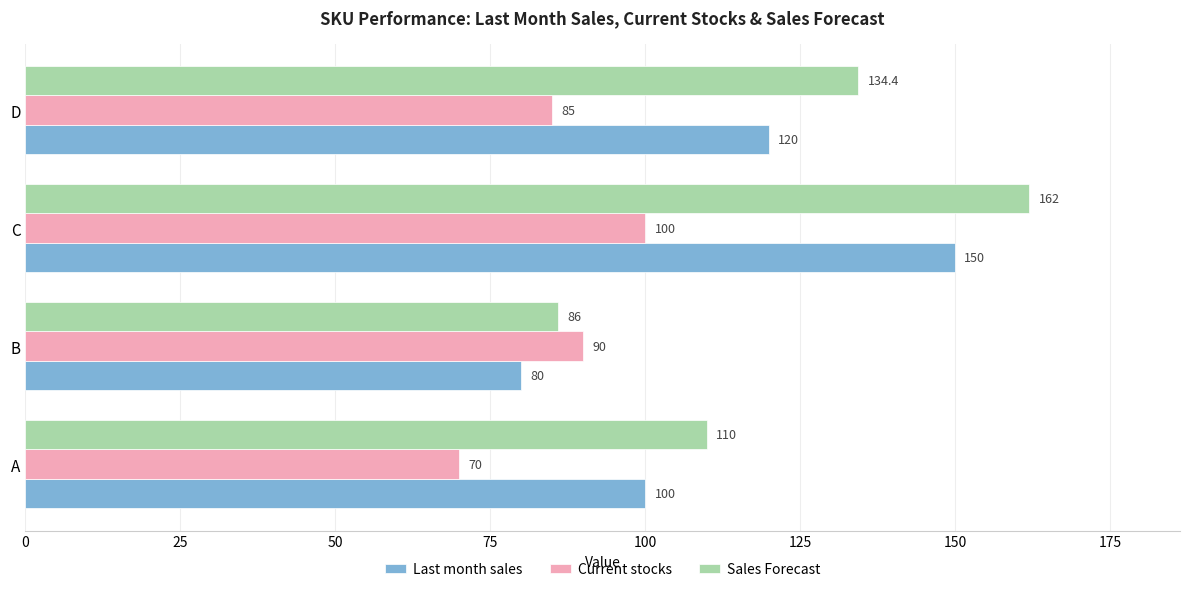

Rank the series by their maximum value, from highest to lowest.

Sales Forecast, Last month sales, Current stocks